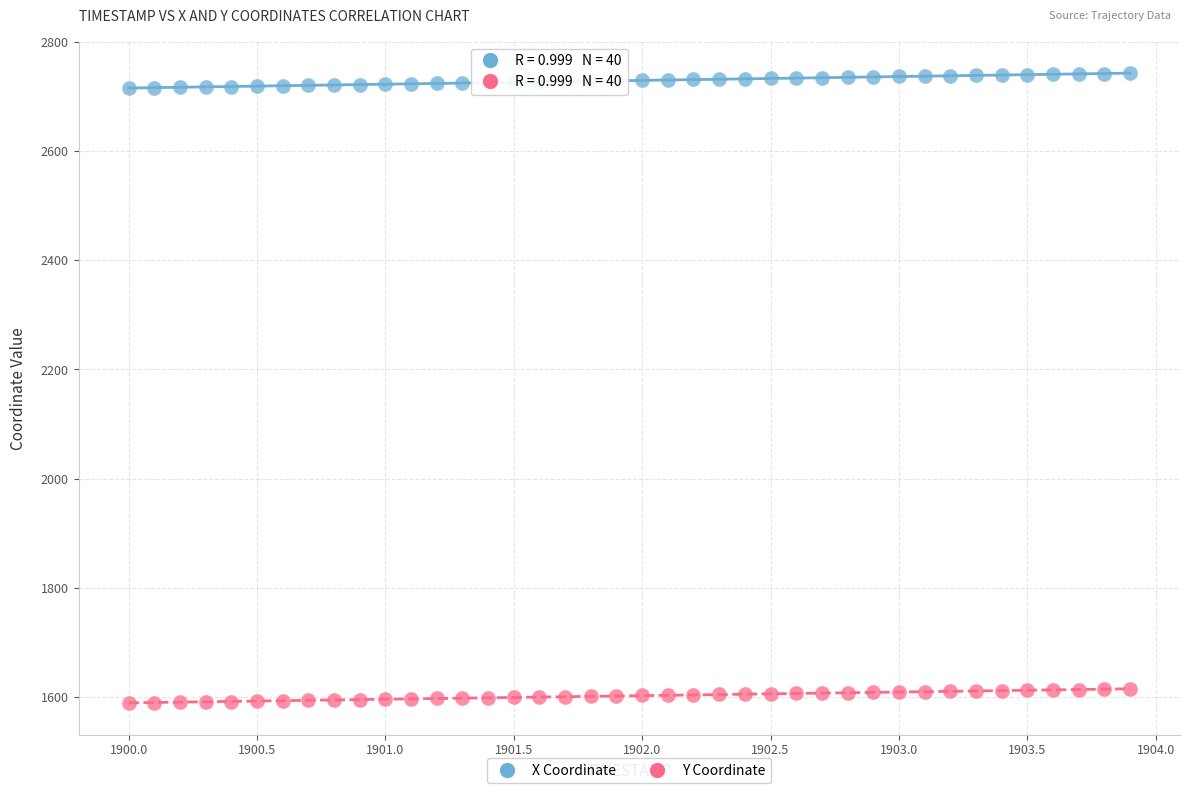

Across all data points, what is the range of X values (max minus min)?

3.9